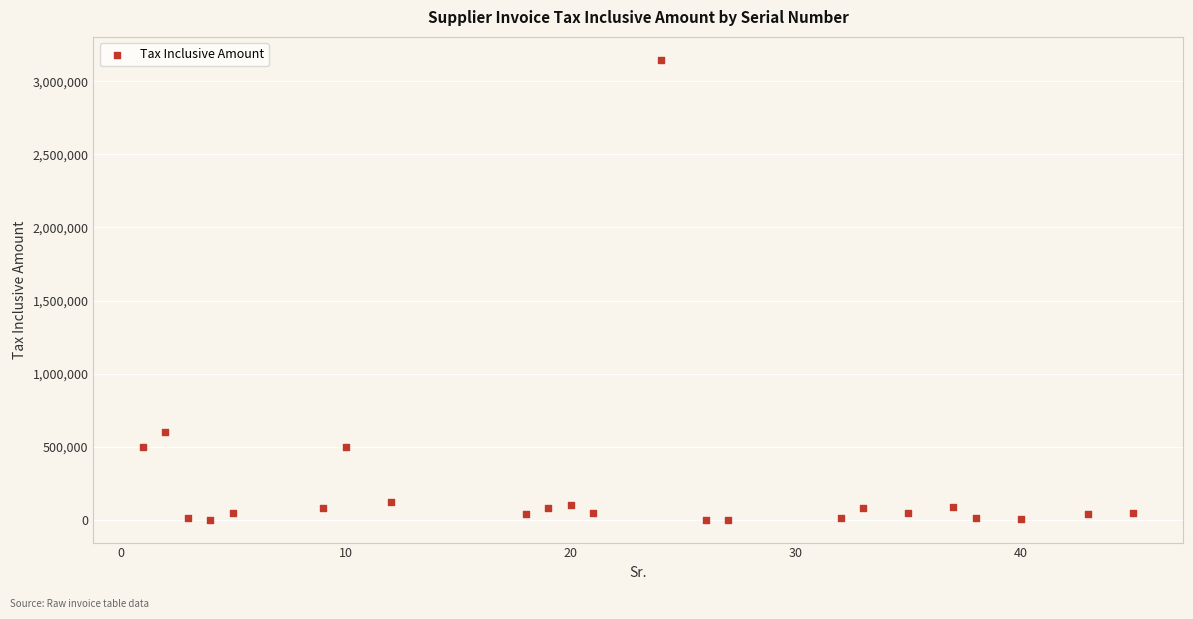

What Y value in the scatter plot is closest to 1573898?

600000